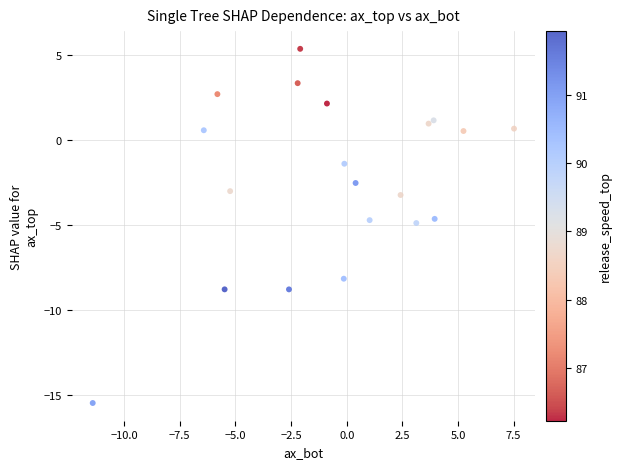

What is the range of Y values (max minus min)?

20.8